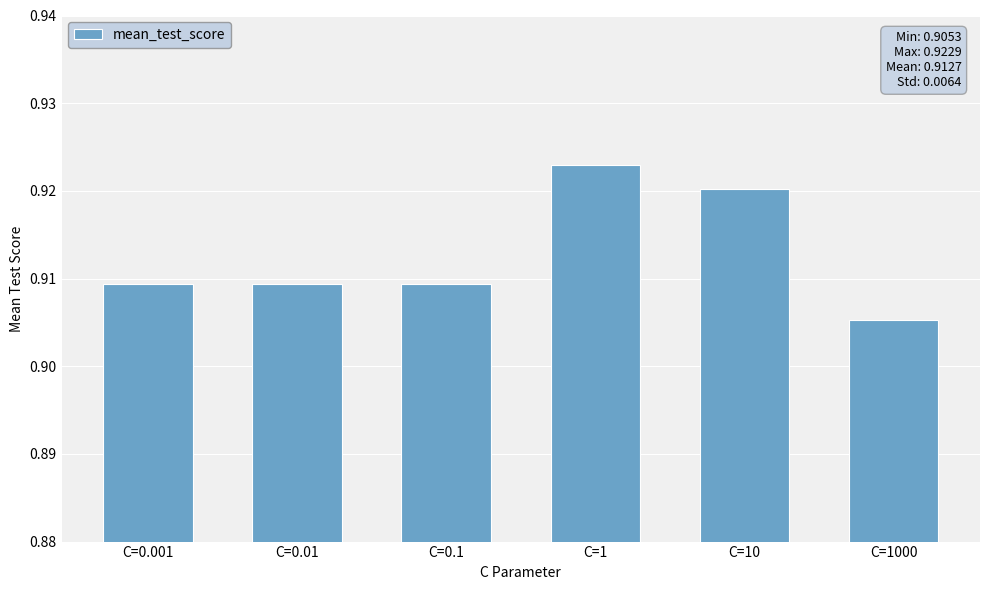

What is the label of the 6th bar from the left?

C=1000